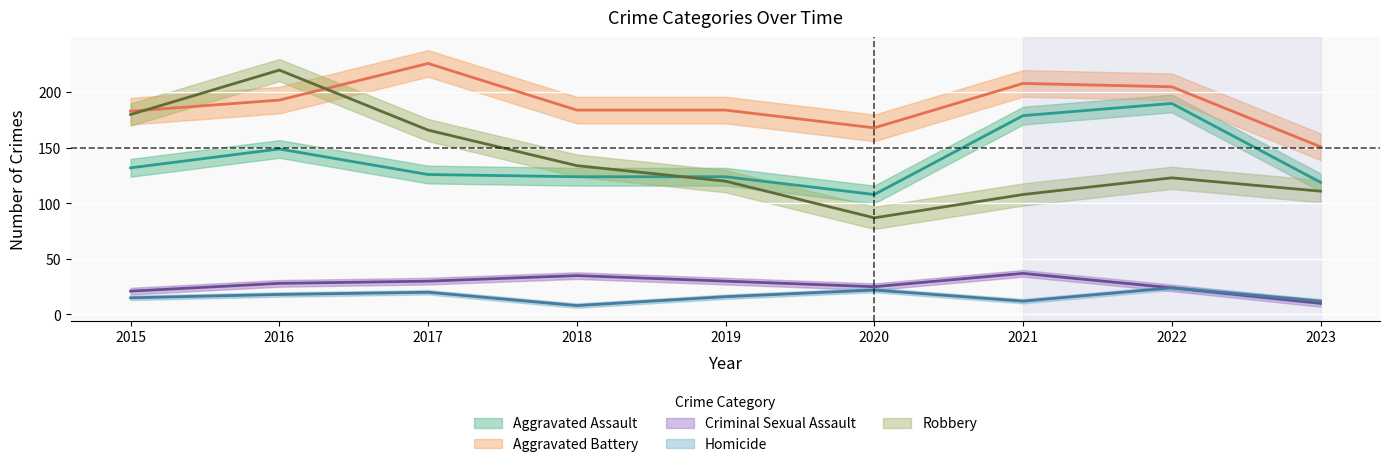

The value of Criminal Sexual Assault at 2019 is 16. True or false?

False